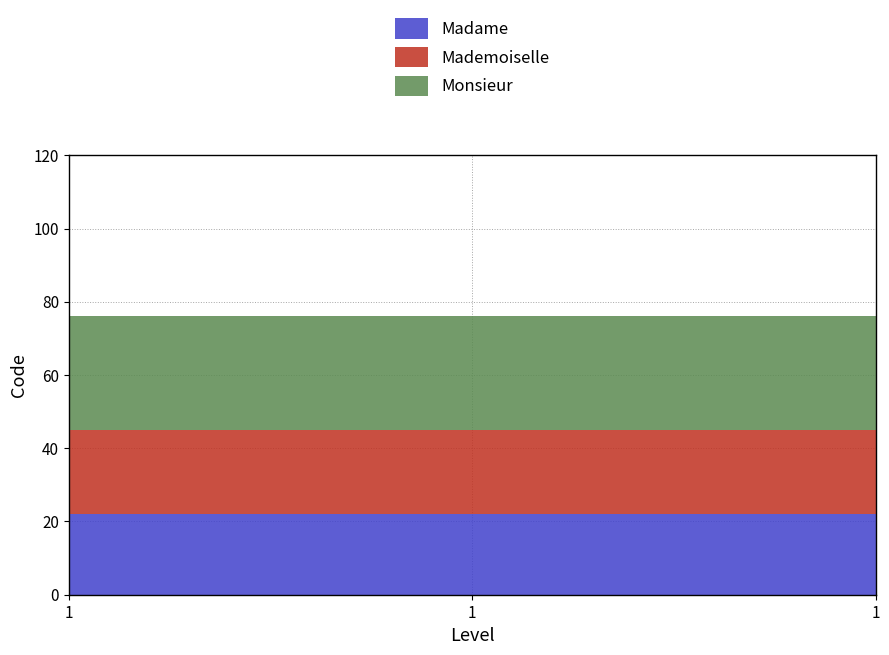

Does the chart have visible grid lines?

Yes